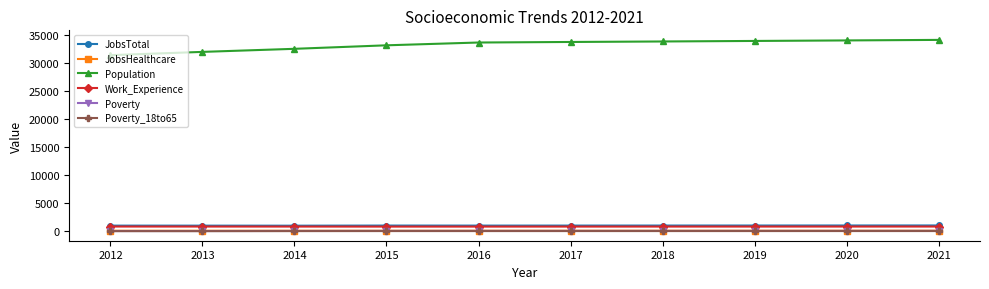

How many categories are shown in the chart?

10